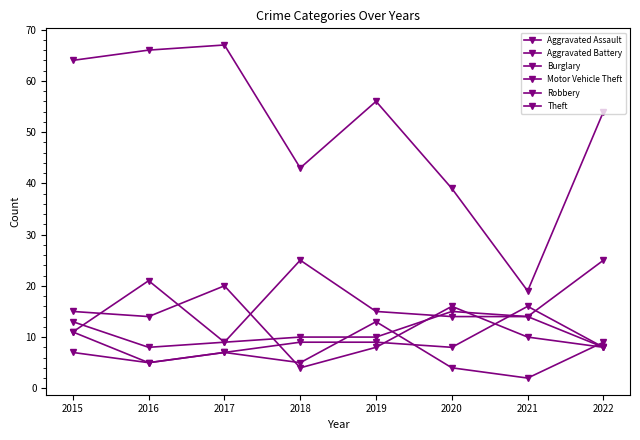

What is the spread (max minus min) of values at 2020?

35